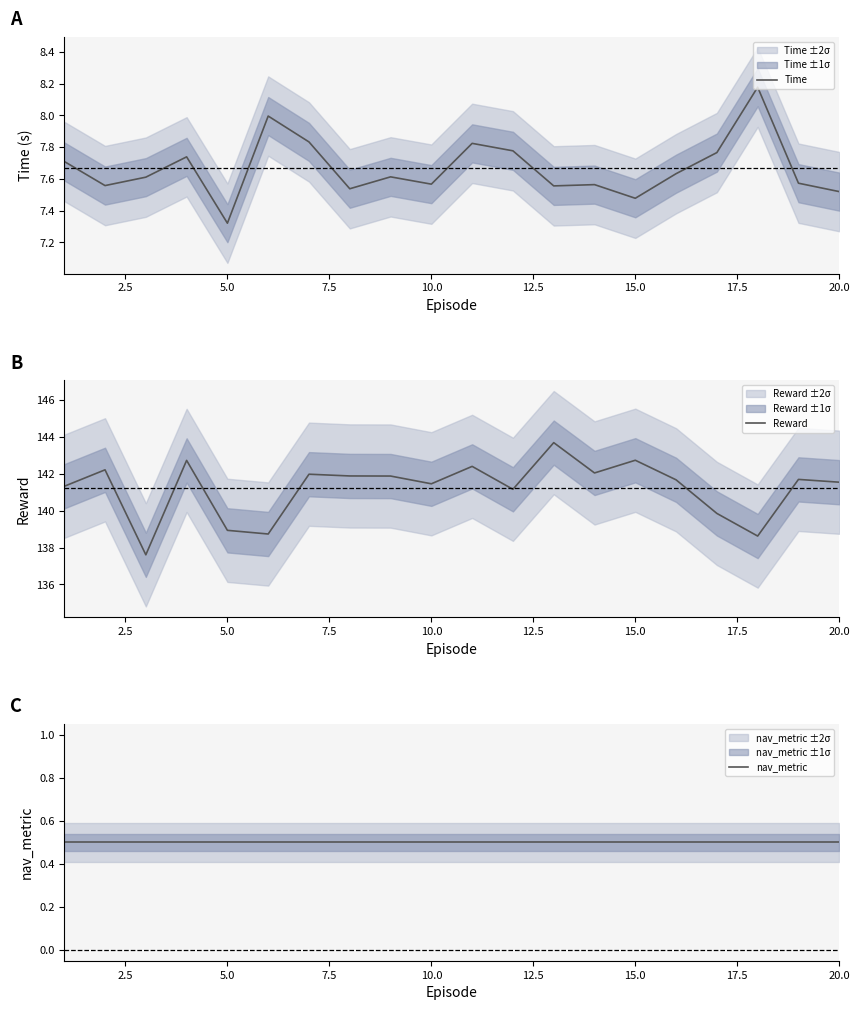

At which label is Time closest to 7?

5.0